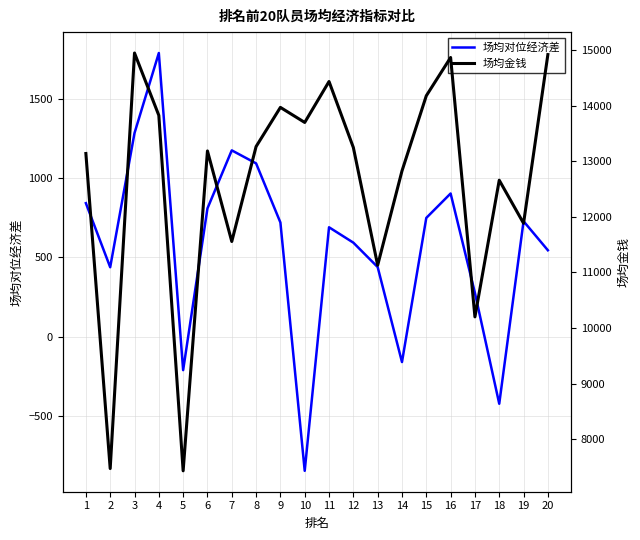

What are all the series names shown in the legend?

场均对位经济差, 场均金钱